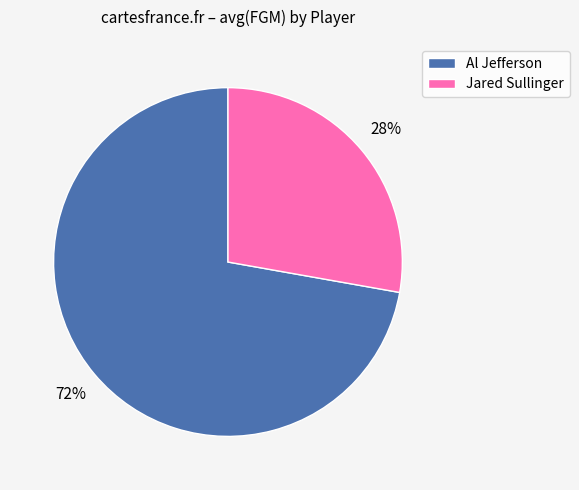

Which category has the biggest portion of the pie?

Al Jefferson